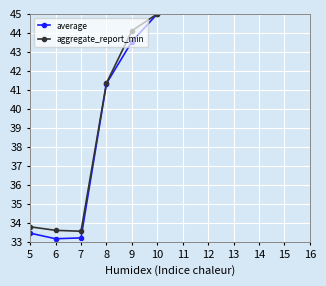

At how many categories does at least one series exceed 37?

3